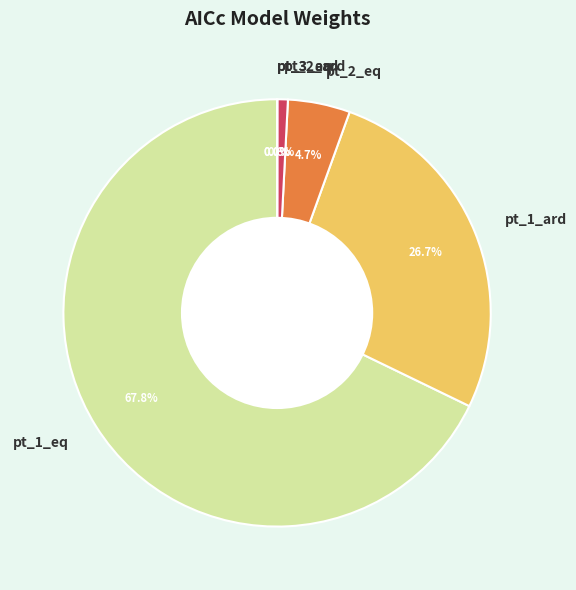

Combined, what portion of the pie is pt_1_eq and pt_1_ard?

94.5%